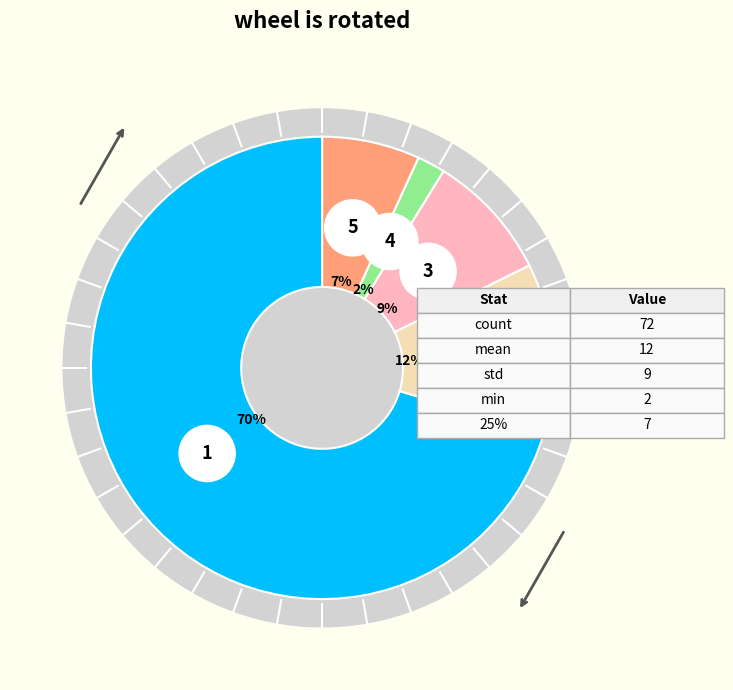

Rank the categories by value from lowest to highest.

min, 25%, std, mean, count